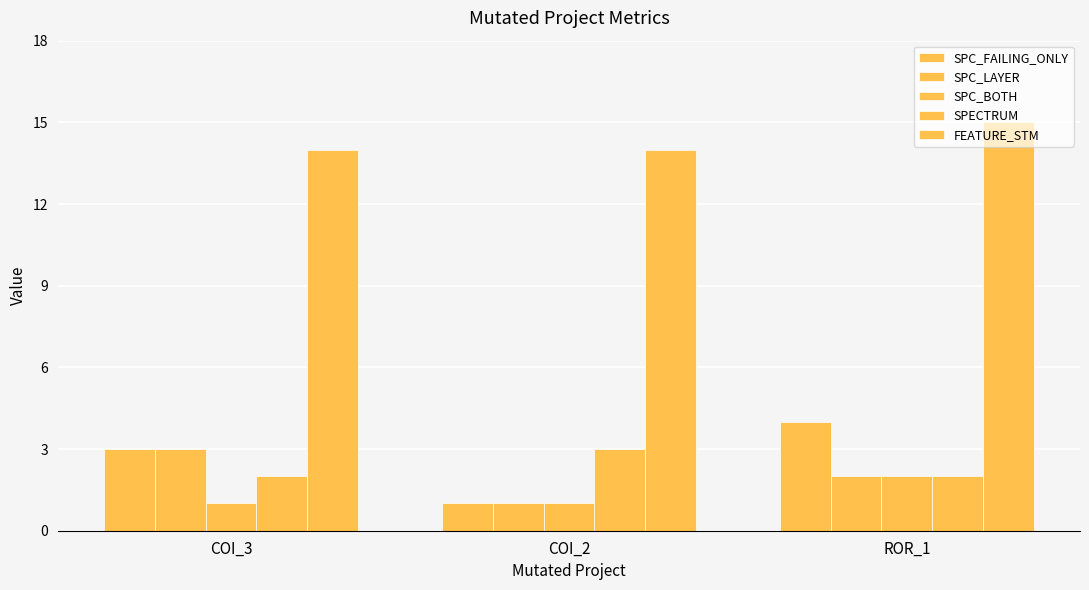

Count the number of categories in the chart.

3